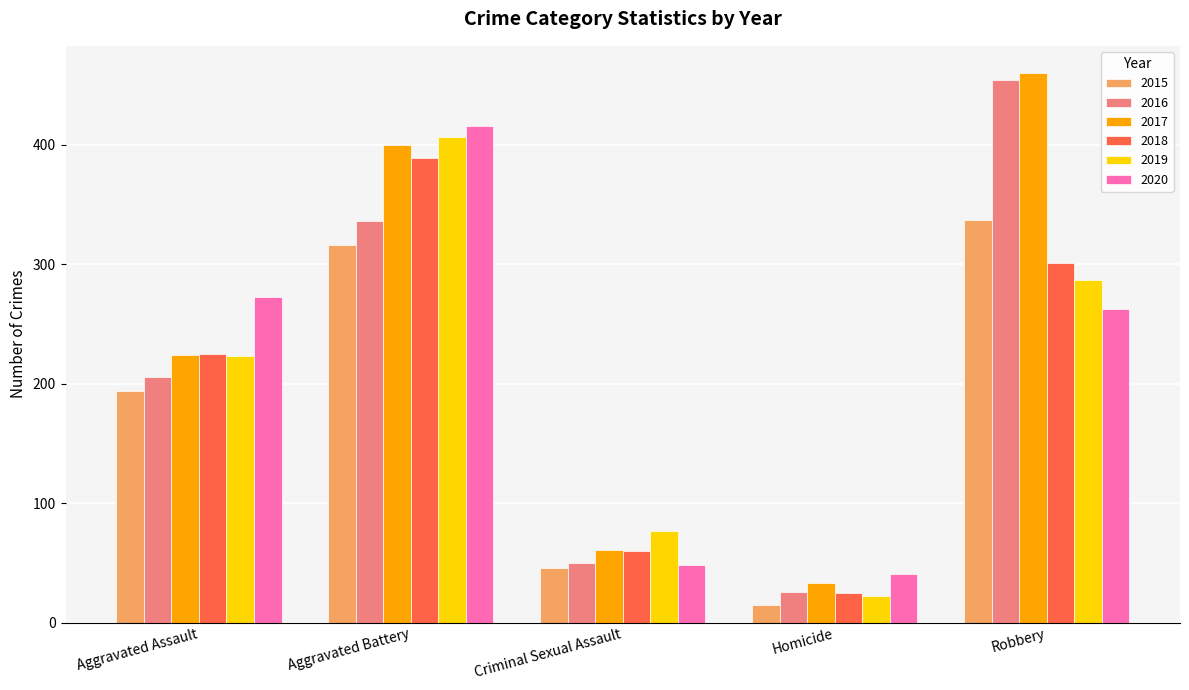

What is the maximum value shown in the chart?

460